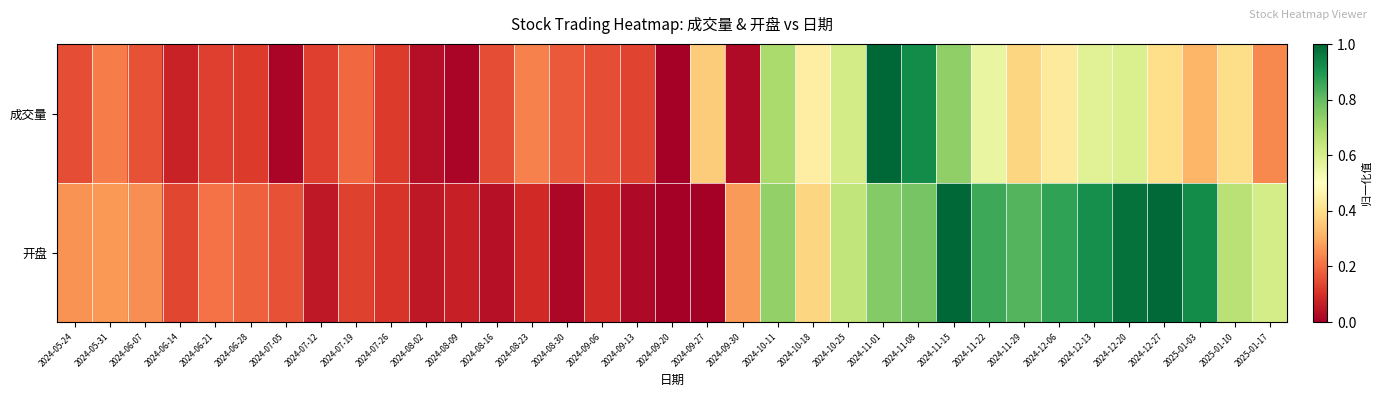

Which series changed the most between 2024-08-16 and 2024-11-15?

开盘